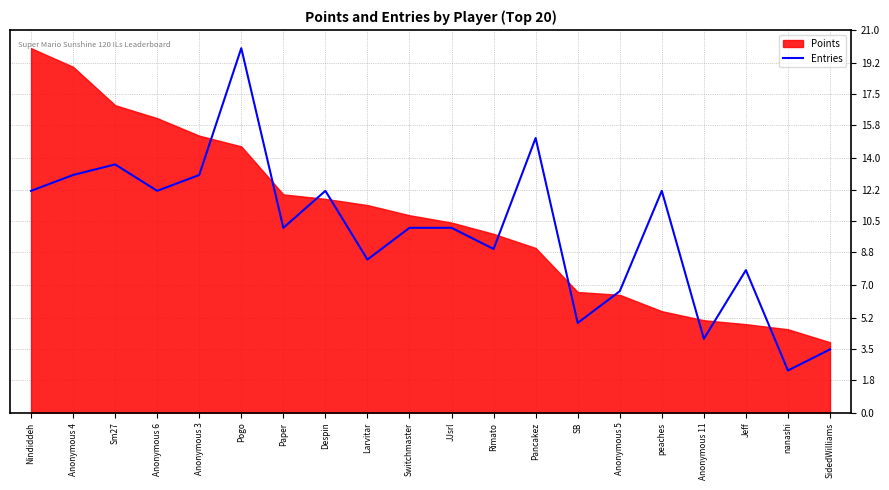

The Entries series shows 2.3 at nanashi. True or false?

True